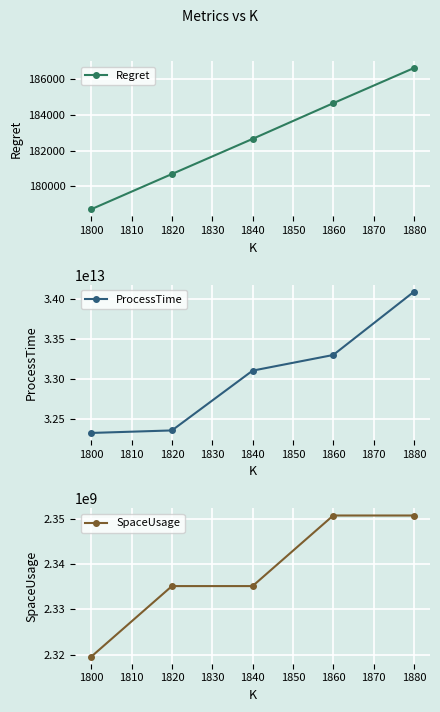

The Regret series shows 325042.8 at 1880. True or false?

False